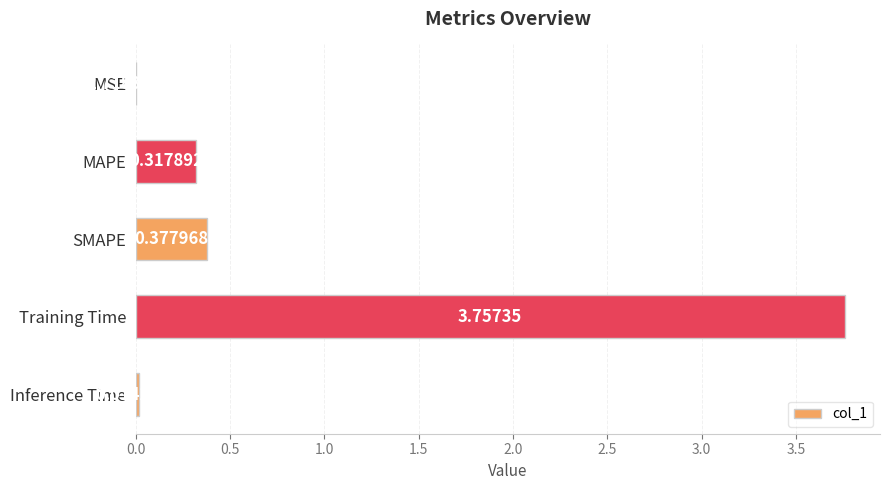

Which has a higher value, SMAPE or Training Time?

Training Time